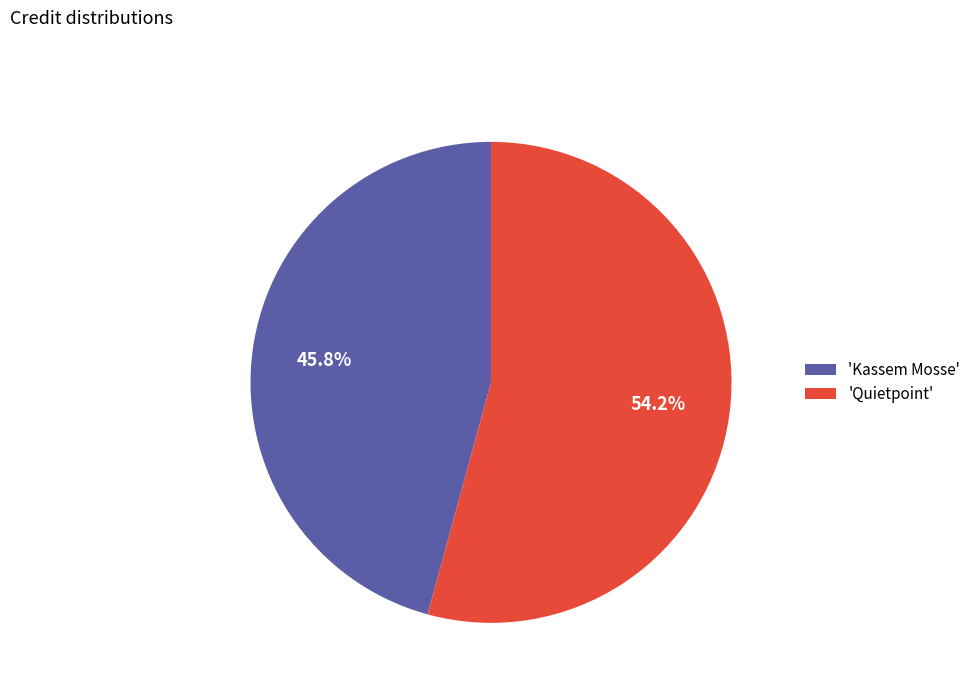

What percentage do 'Kassem Mosse' and 'Quietpoint' together represent?

100.0%